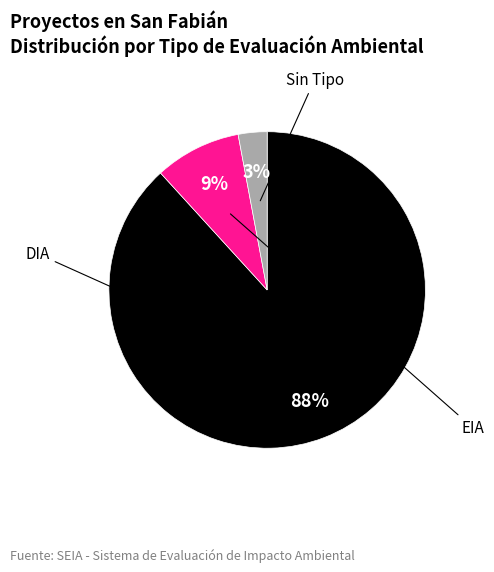

To the nearest percent, what is the difference between the largest and smallest slice percentages?

85%